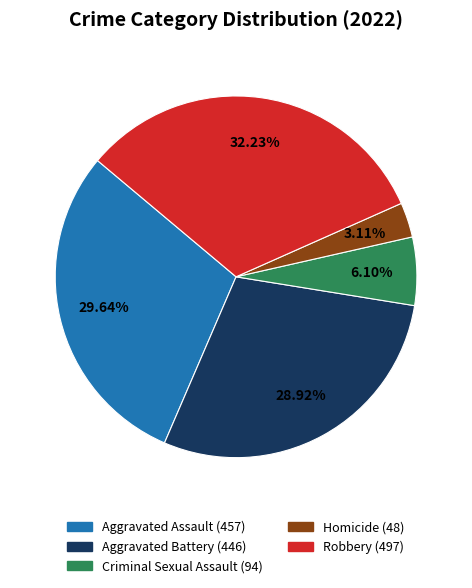

Which category has the biggest portion of the pie?

Robbery